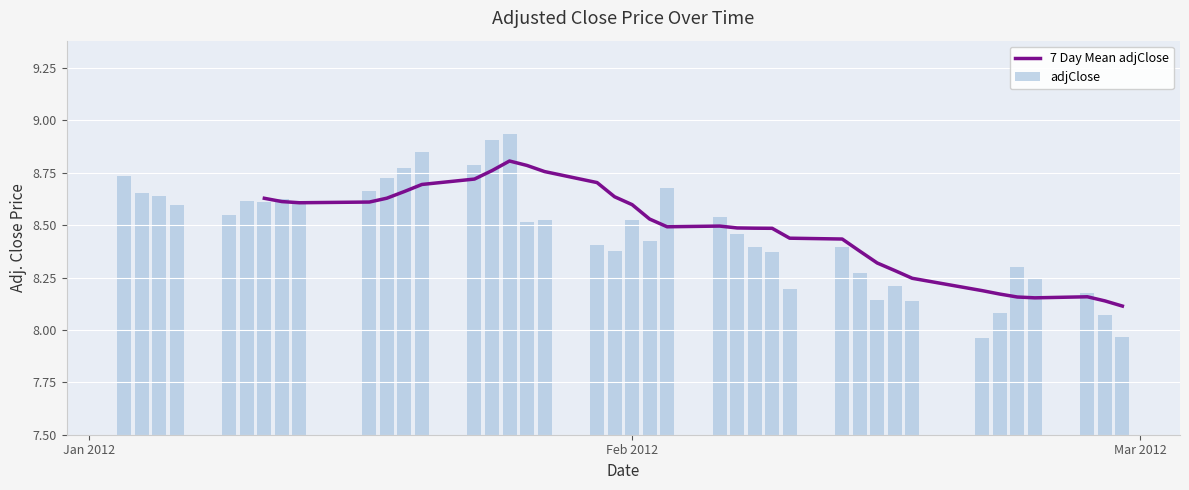

Is it true that the value at 2012-02-29 is 3.8?

False